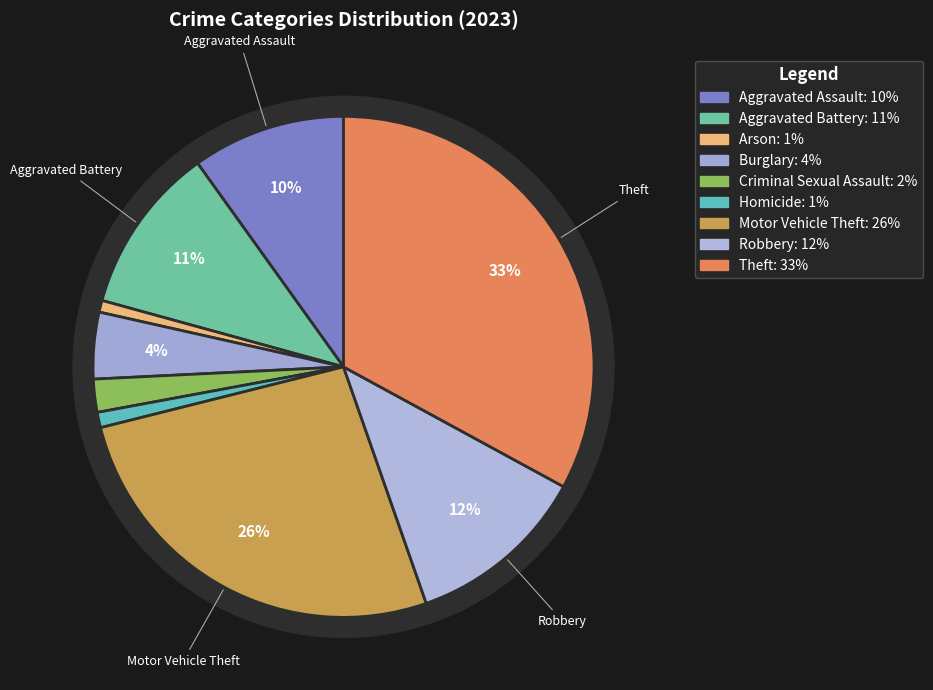

Which has a higher value, Homicide or Arson?

Homicide